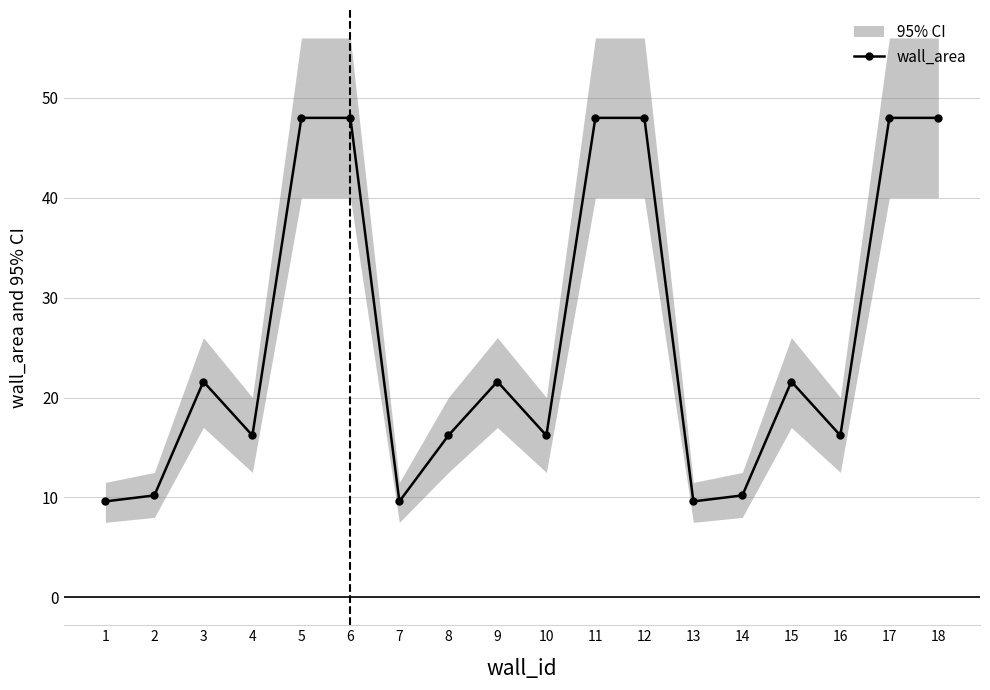

How many points are higher than both their immediate neighbors (excluding endpoints)?

3